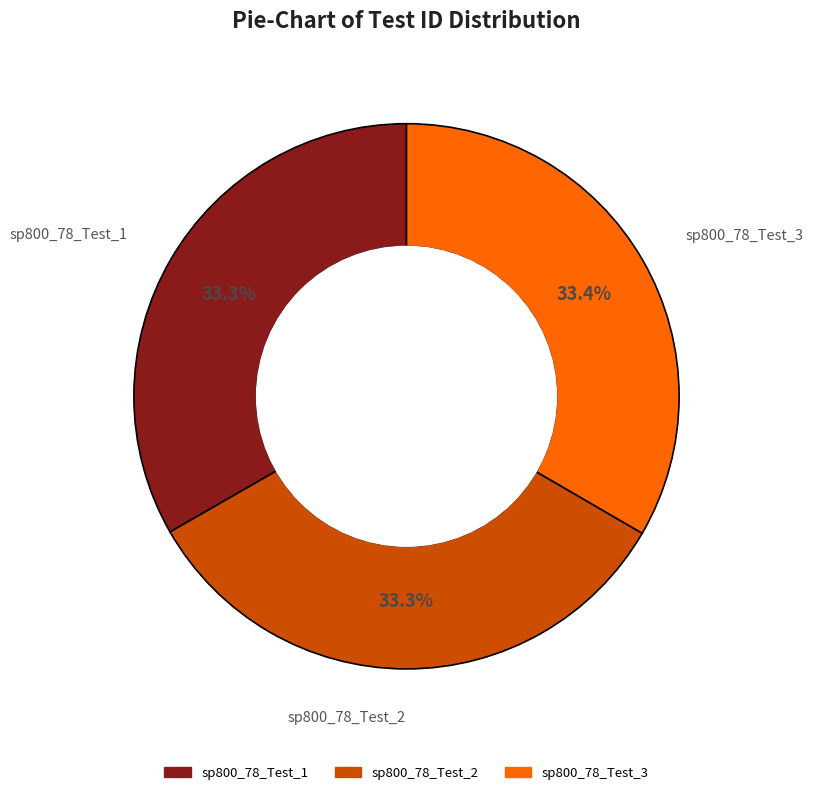

Is there a majority slice in this chart?

No